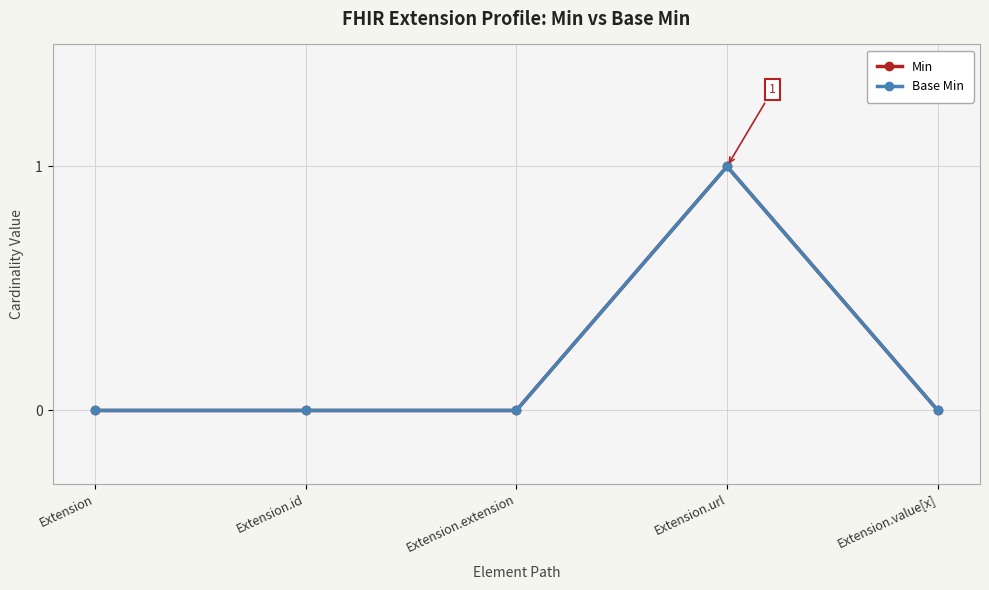

Does the chart have visible grid lines?

Yes